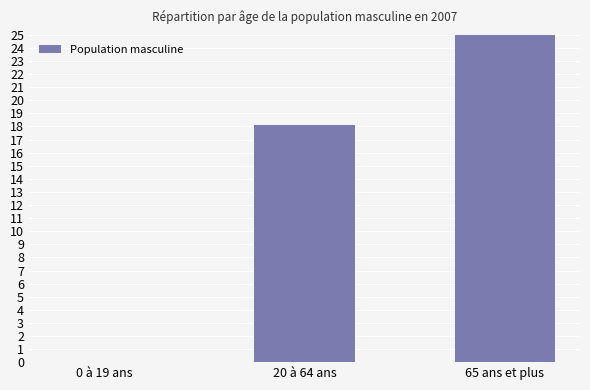

What is the sum of the values at 65 ans et plus and 20 à 64 ans?

52.9